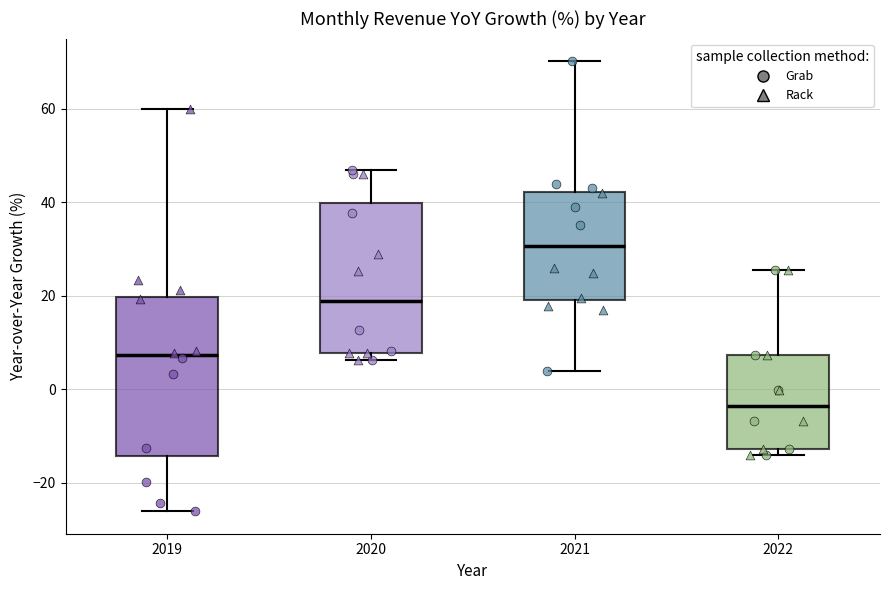

Reading left to right, read every box against the y-axis: the position of its median line, the range the box covers, and the ends of its whiskers. The values are not printed on the chart, so give them approximately, as read against the axis.

2019: median 8, box -14 to 20, whiskers -26 to 60
2020: median 18, box 8 to 40, whiskers 6 to 46
2021: median 30, box 20 to 42, whiskers 4 to 70
2022: median -4, box -12 to 8, whiskers -14 to 26